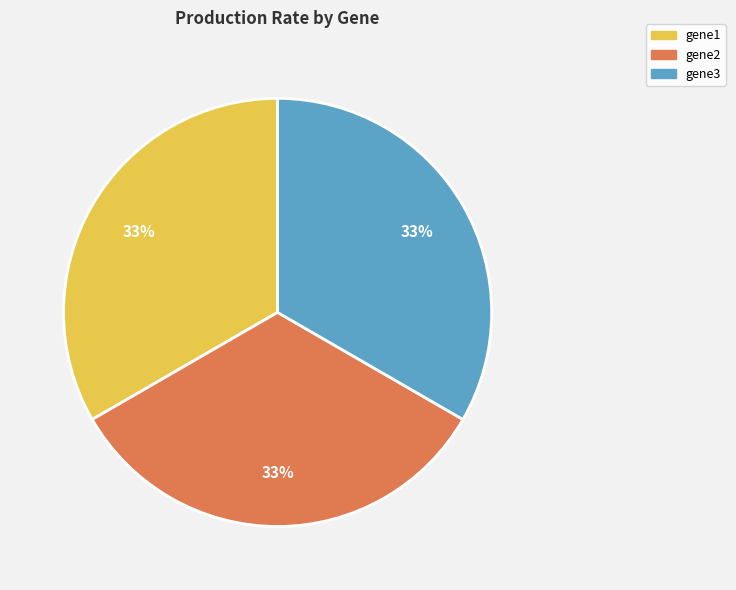

How many slices are in this pie chart?

3